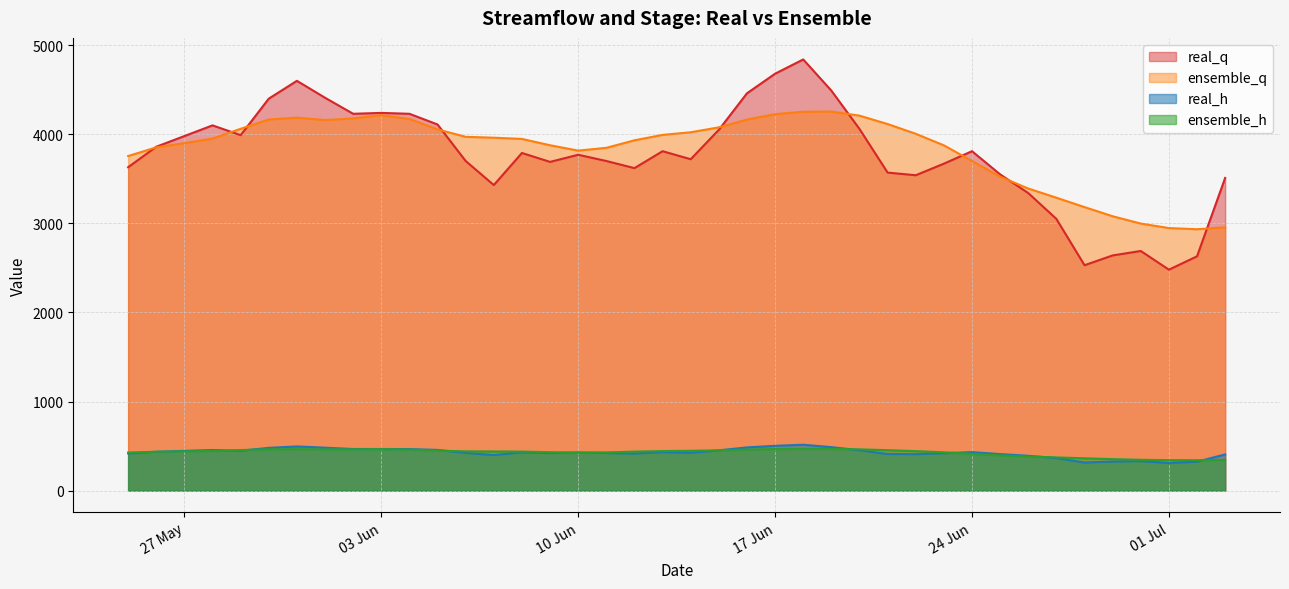

How many data points in ensemble_h are above 440?

21